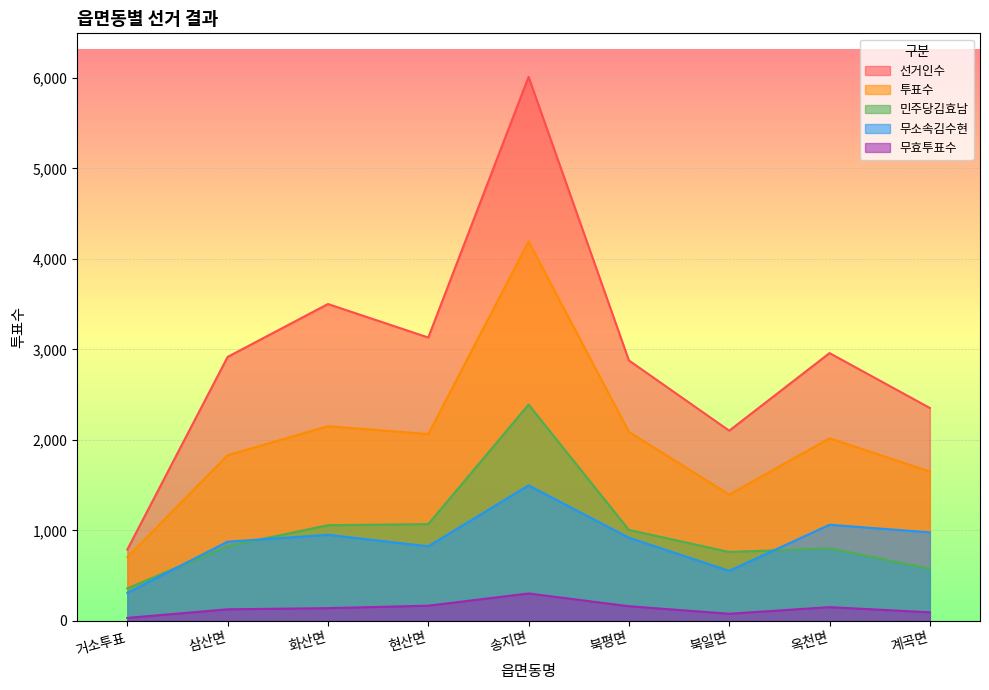

What is the total value across all series at 북일면?

4894